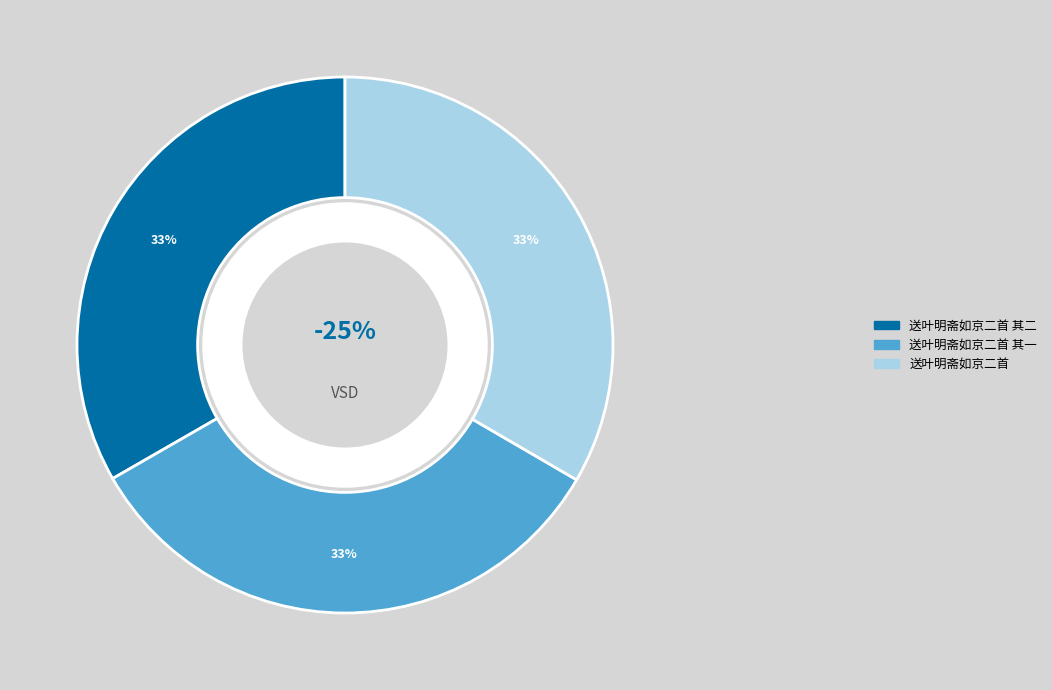

Rank the categories by value from lowest to highest.

送叶明斋如京二首 其一, 送叶明斋如京二首 其二, 送叶明斋如京二首